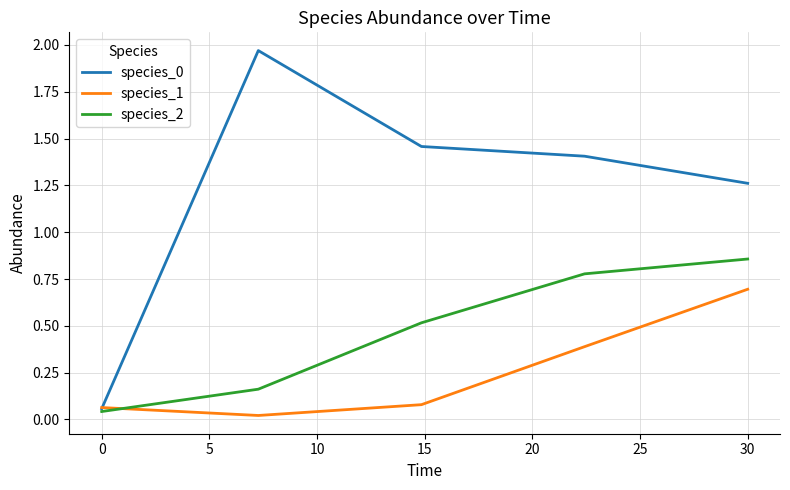

True or false: species_2 and species_1 cross at least once.

True